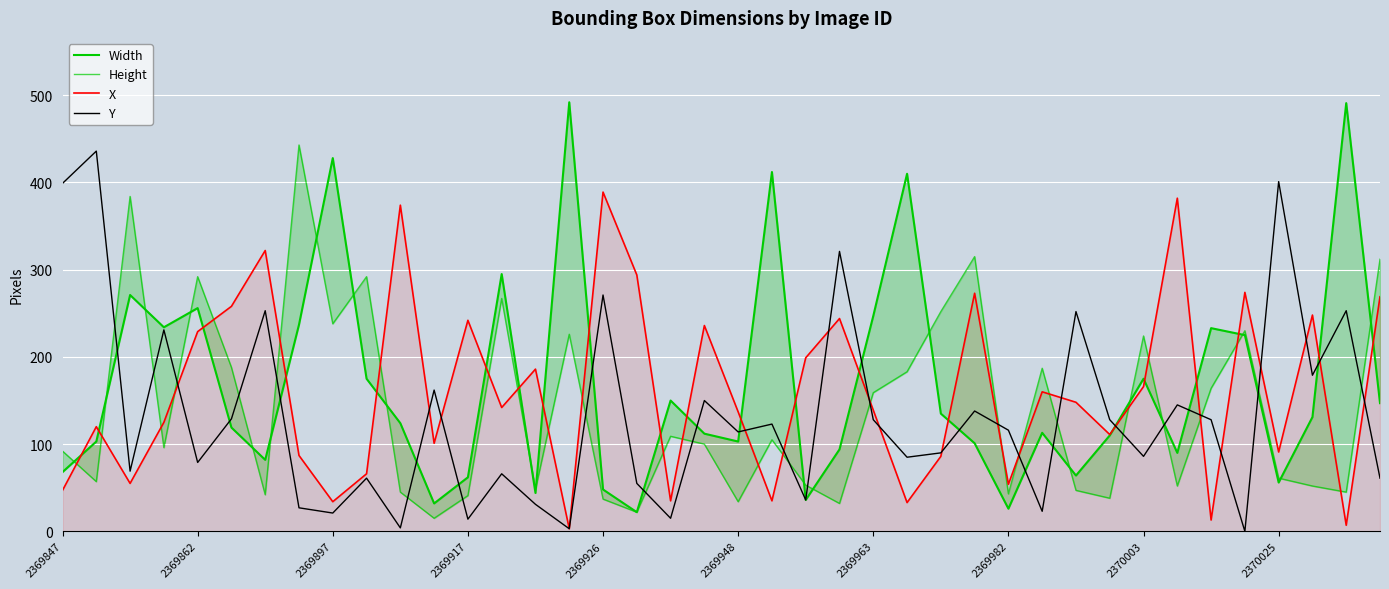

True or false: X has a value of 389 at 2369926.

True